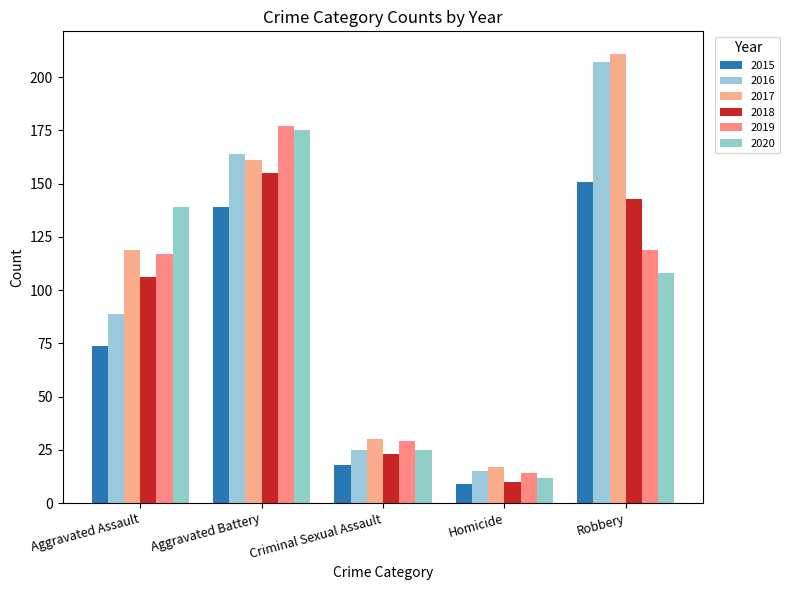

The 2015 series shows 18 at Criminal Sexual Assault. True or false?

True